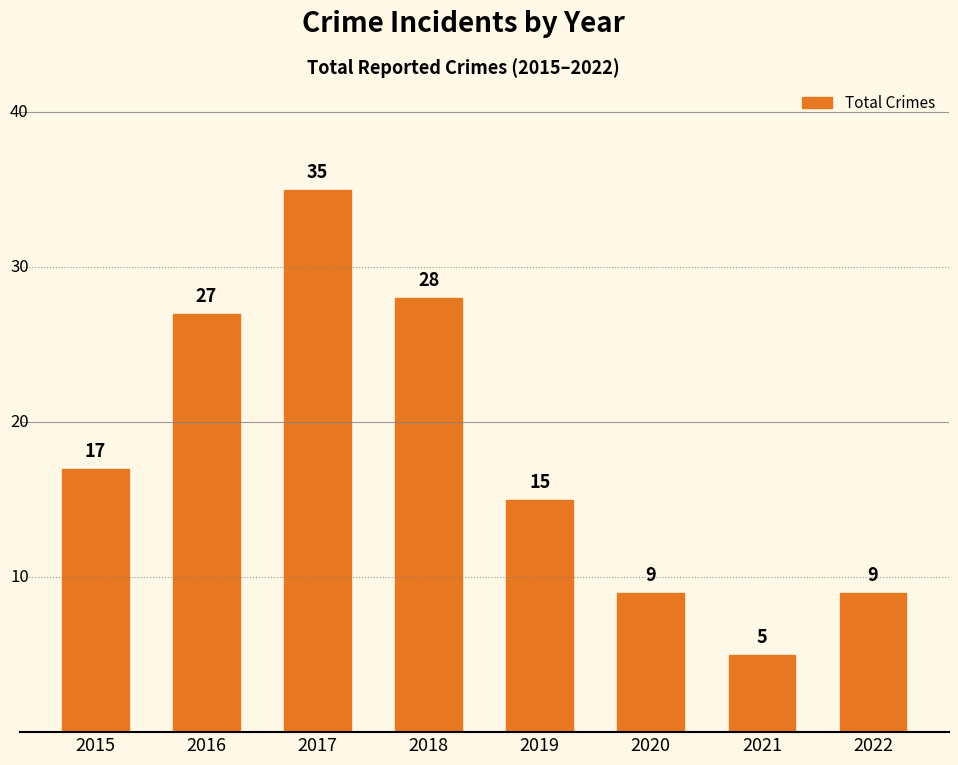

Reading left to right, transcribe all the data shown in this chart.

2015=17	2016=27	2017=35	2018=28	2019=15	2020=9	2021=5	2022=9